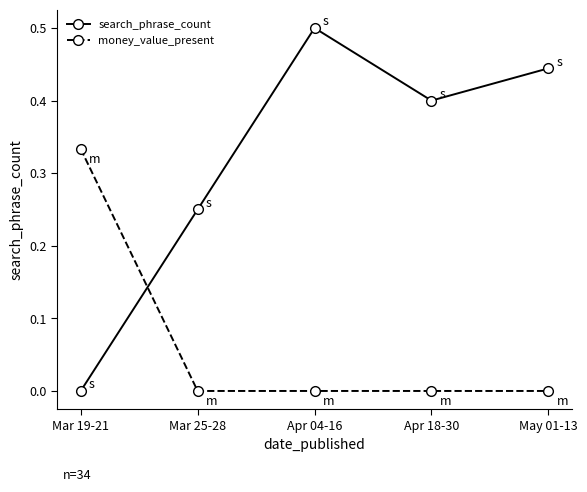

What are all the series names shown in the legend?

search_phrase_count, money_value_present